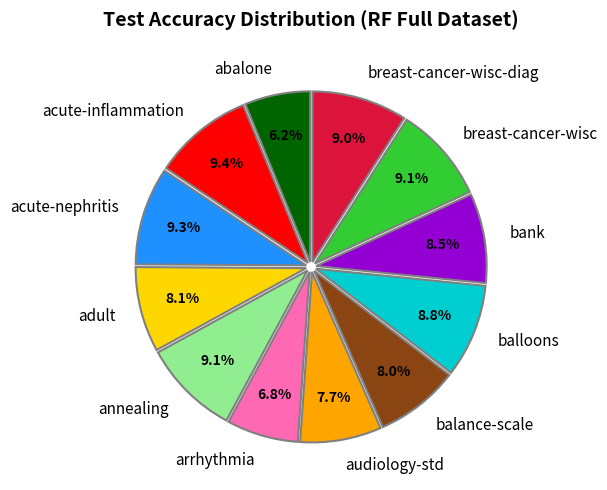

What portion of the pie excludes adult?

91.9%